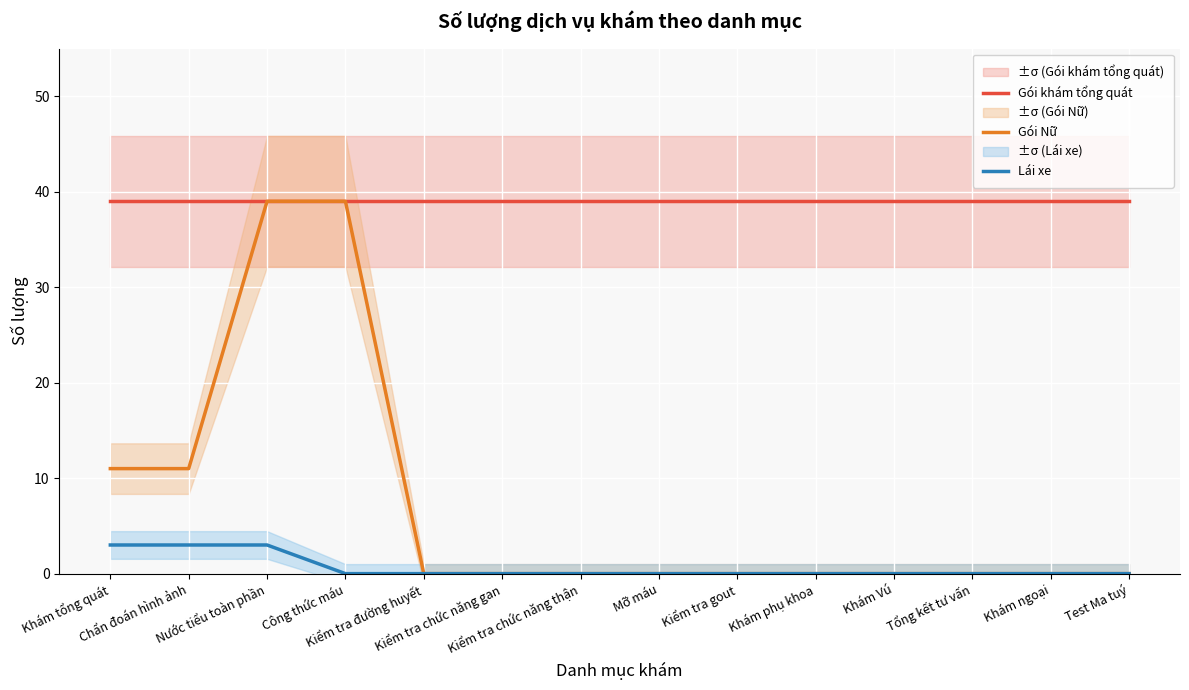

Reading right to left, what are all the values shown in this chart?

Gói khám tổng quát: 39	39	39	39	39	39	39	39	39	39	39	39	39	39
Gói Nữ: 0	0	0	0	0	0	0	0	0	0	39	39	11	11
Lái xe: 0	0	0	0	0	0	0	0	0	0	0	3	3	3